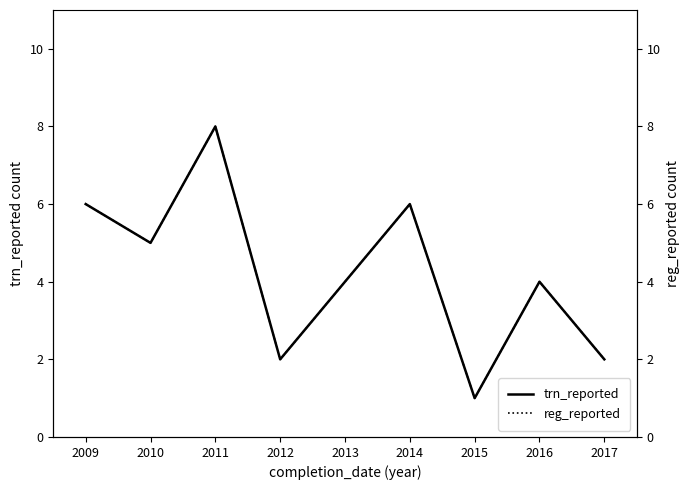

True or false: trn_reported has a value of 4 at 2016.

True